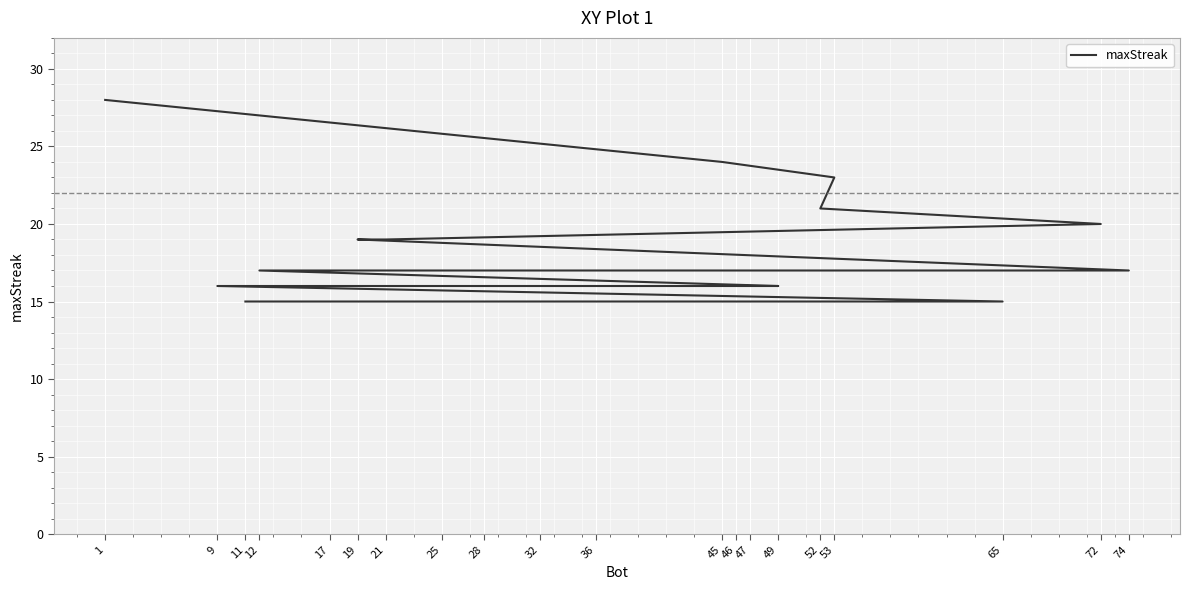

Read the value at 65.

15